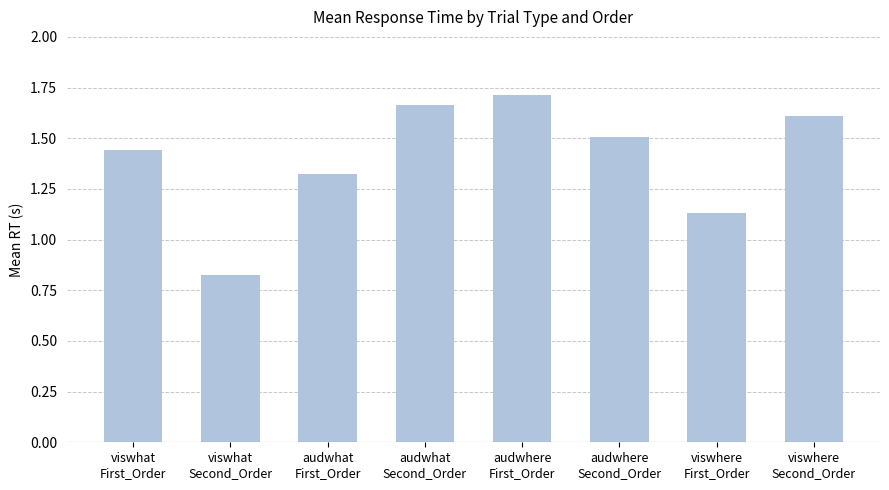

What is the difference between the values at audwhere
First_Order and viswhere
First_Order?

0.6